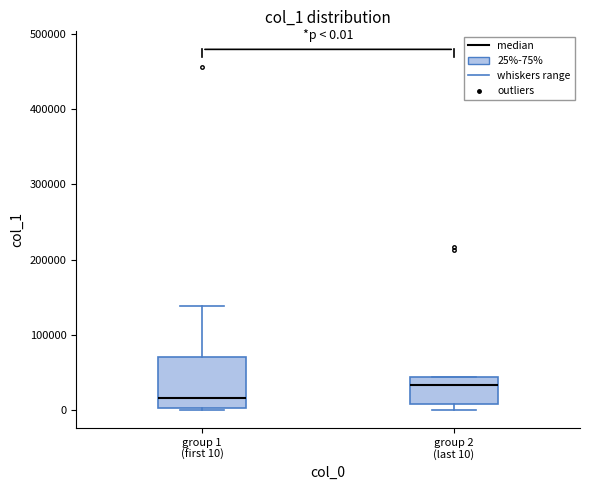

Which box is the tallest, from its lower edge to its upper edge?

group 1 (first 10)